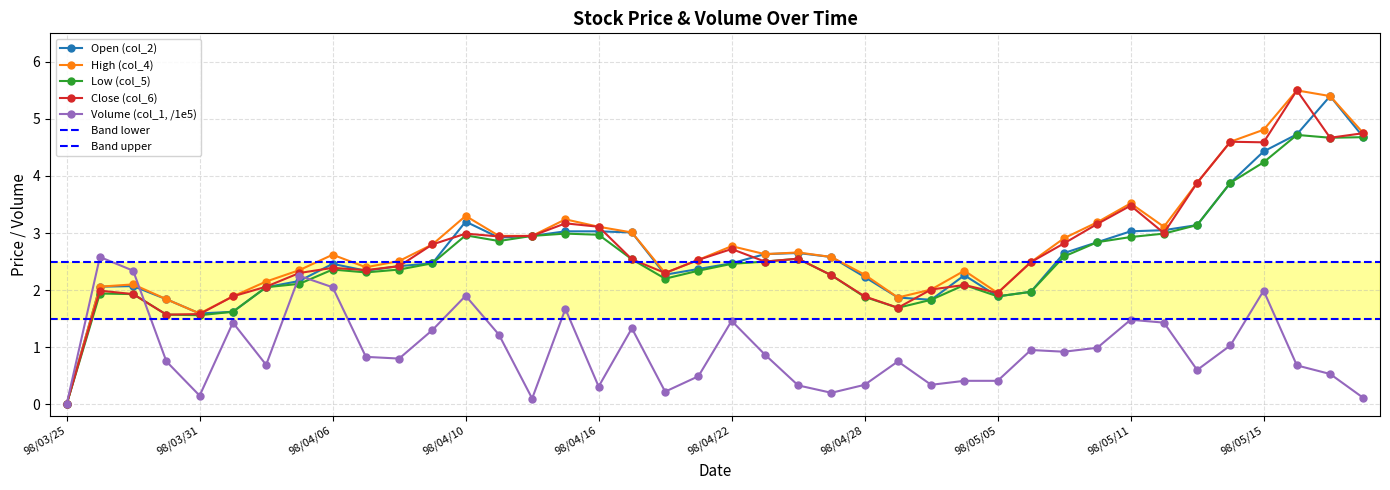

What is the label of the 30th point from the right?

98/04/08